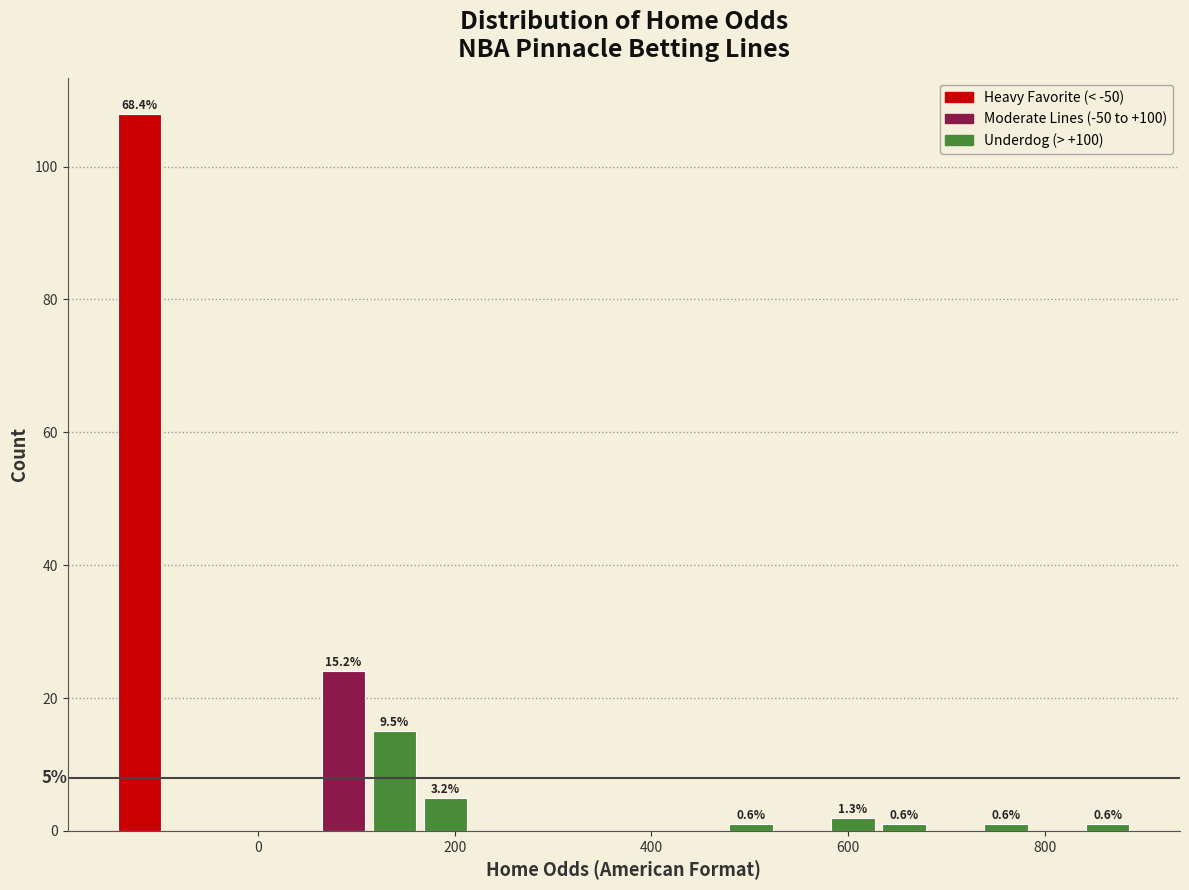

Read against the x-axis, roughly where is the centre of the tallest bar?

-120